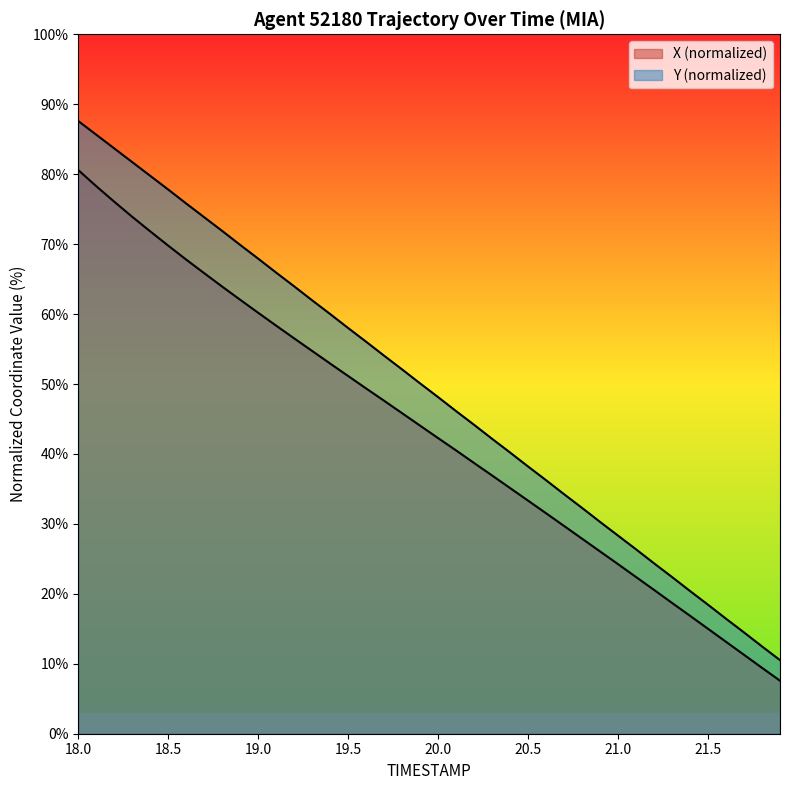

What is the total value across all series at 18.9?

131.9